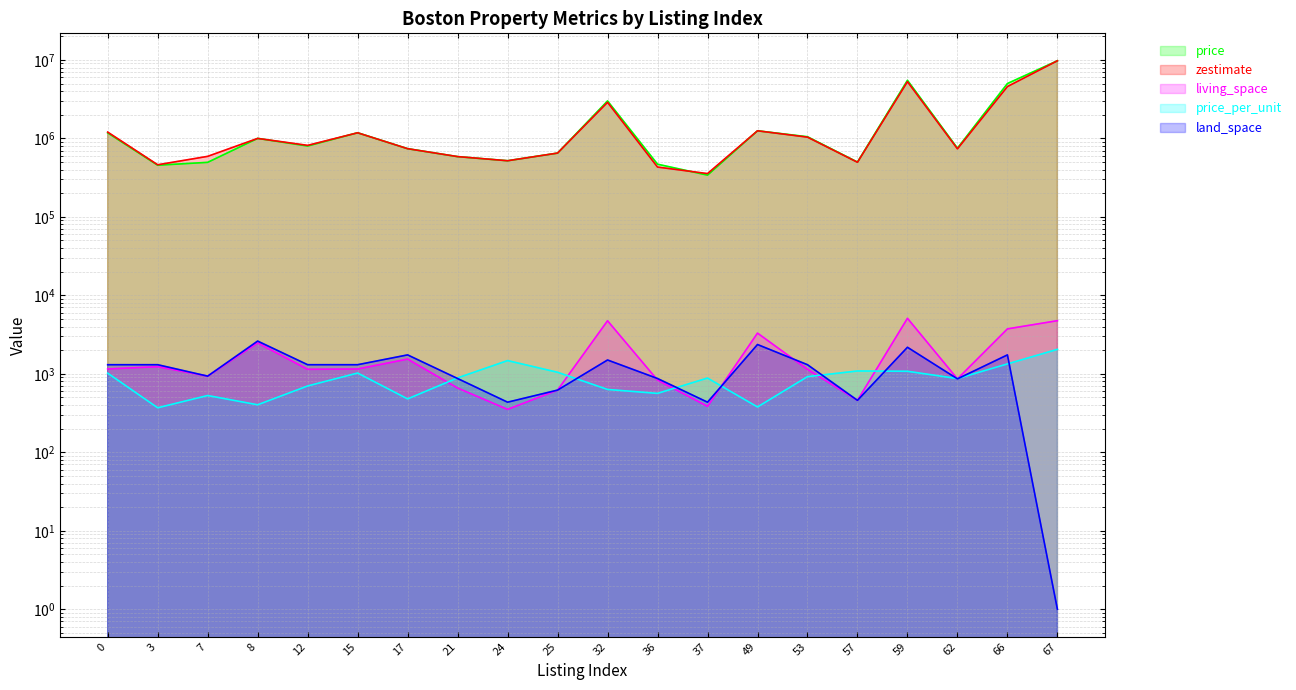

What is the maximum value shown in the chart?

9750000